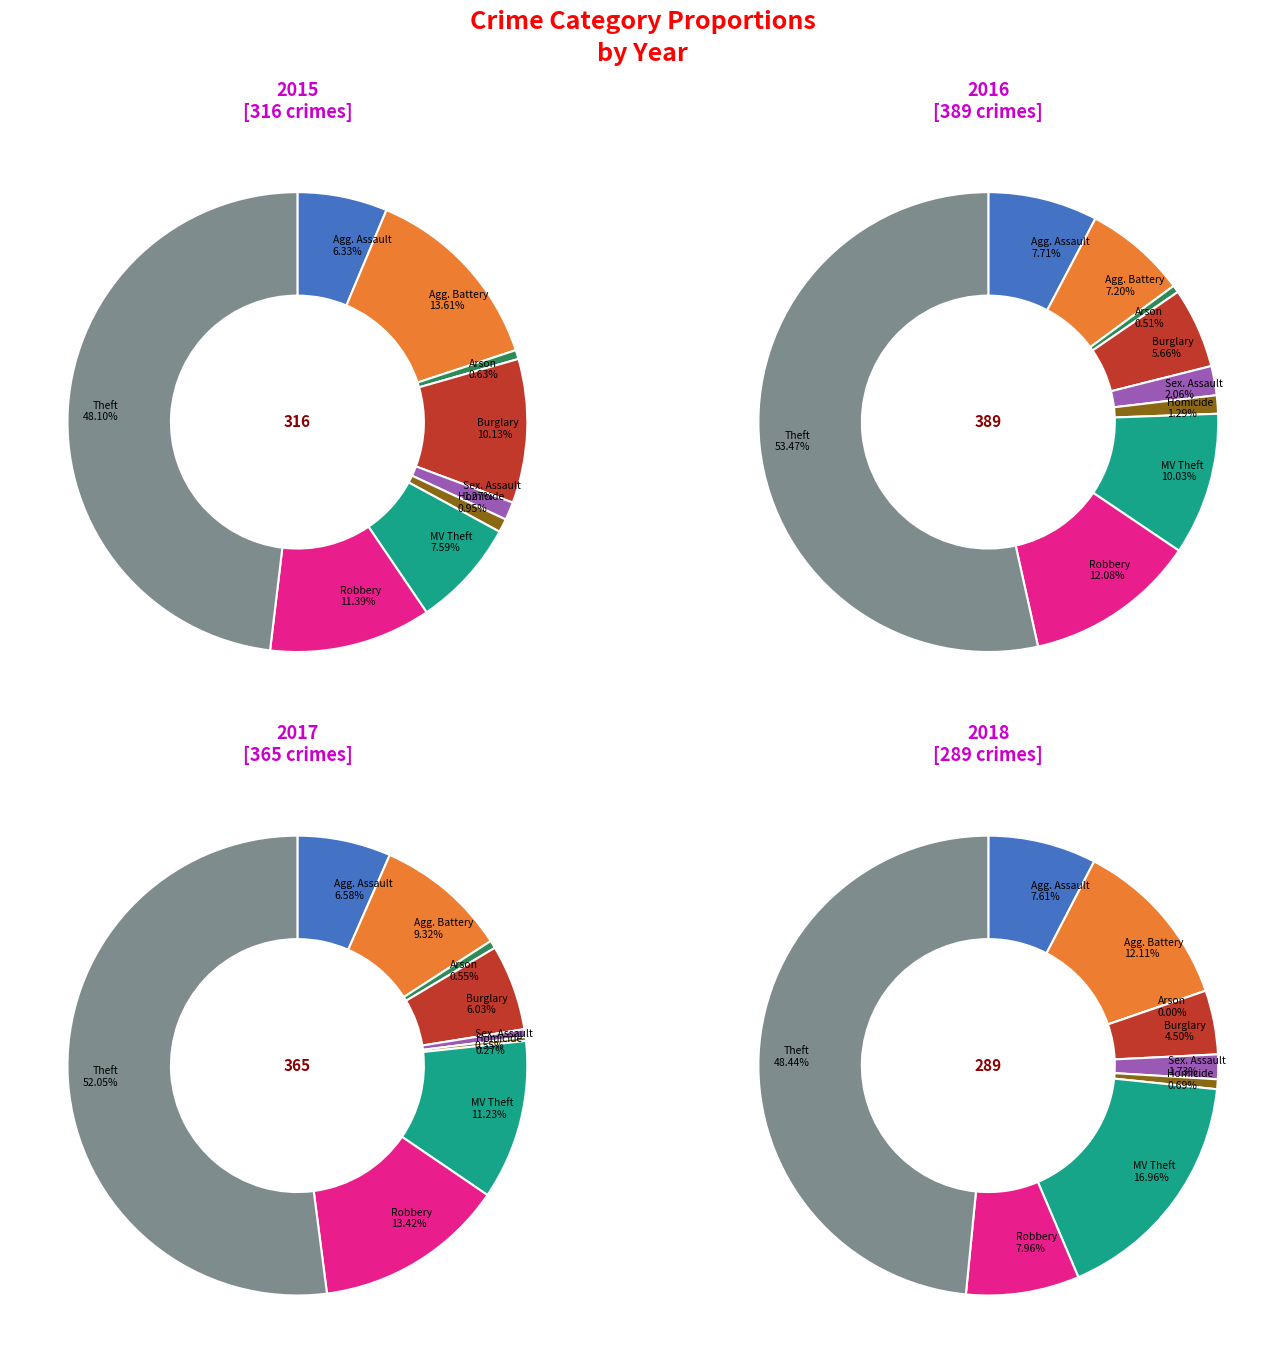

How many segments does this pie chart have?

9